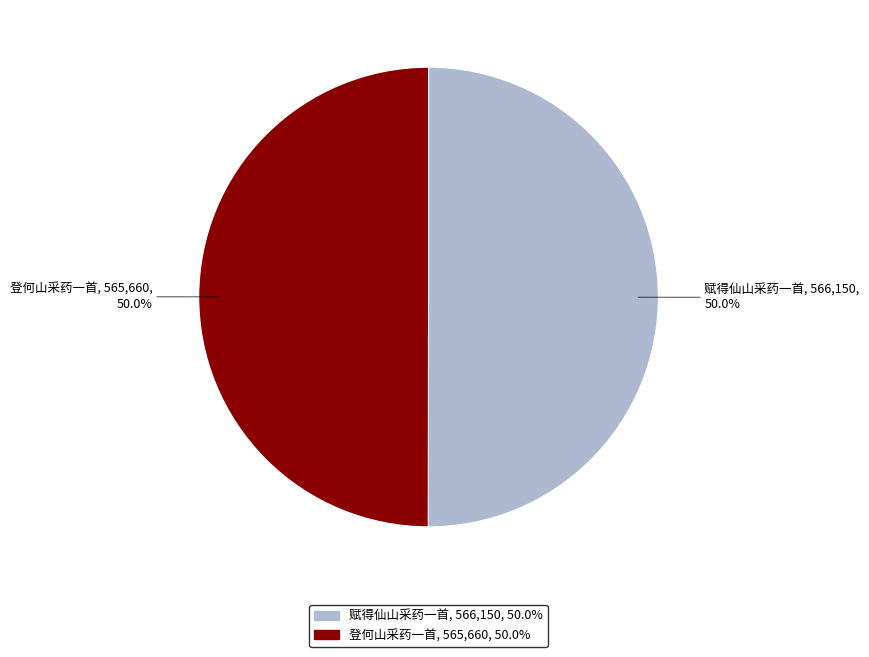

What is the ratio of the value at 赋得仙山采药一首, 566,150, 50.0% to the value at 登何山采药一首, 565,660, 50.0%?

1.0